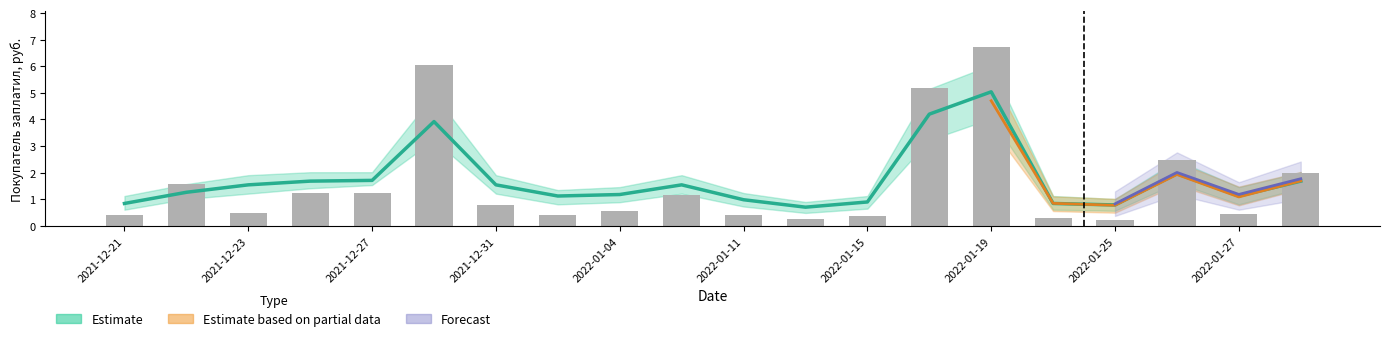

Is it true that the value at 2022-01-11 is 0.4?

True